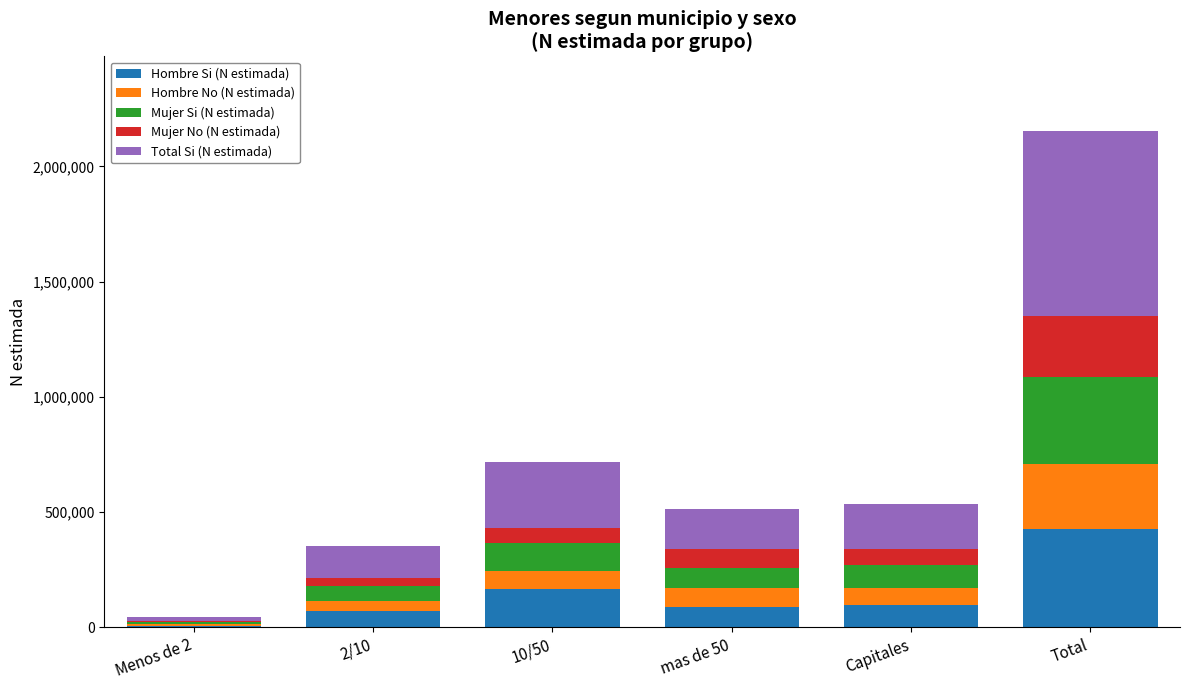

What is the total value across all series at Total?

2153784